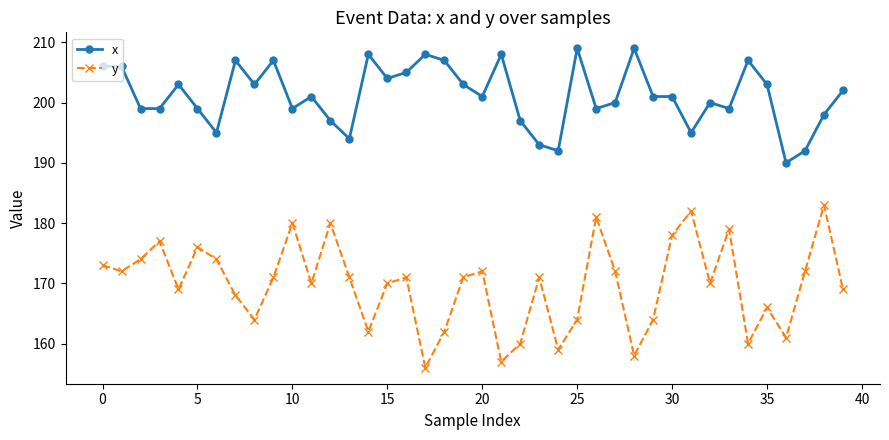

True or false: y has more than 2 interior local peaks.

True